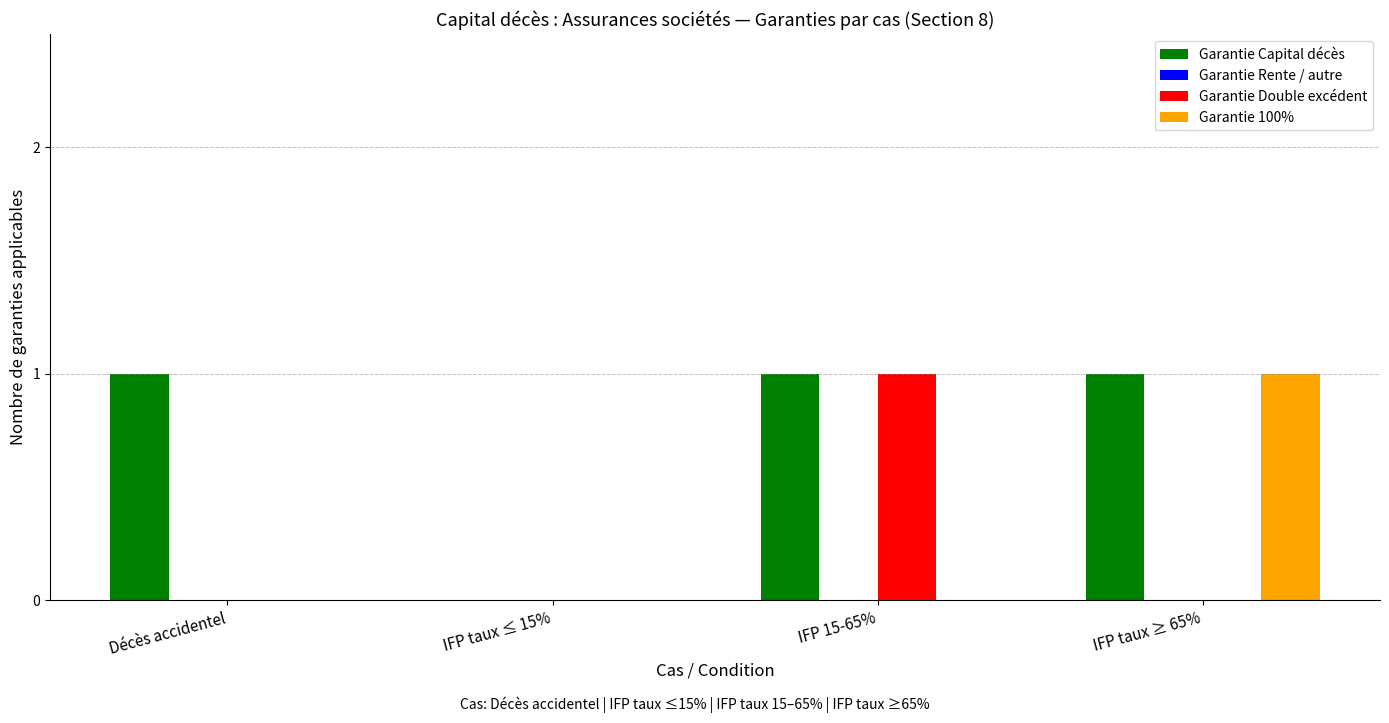

What is the sum of all Garantie 100% values?

1